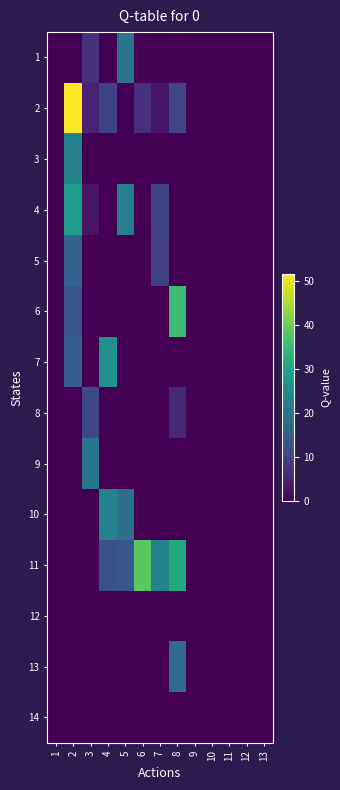

Reading right to left, extract all data points from this chart.

1: 13=0.0	12=0.0	11=0.0	10=0.0	9=0.0	8=0.2	7=0.0	6=0.2	5=19.8	4=0.0	3=7.2	2=0.0	1=0.0
2: 13=0.0	12=0.0	11=0.0	10=0.0	9=0.0	8=11.0	7=3.0	6=7.0	5=0.0	4=10.5	3=4.8	2=51.5	1=0.0
3: 13=0.0	12=0.0	11=0.0	10=0.0	9=0.0	8=0.0	7=0.0	6=0.0	5=0.0	4=0.0	3=0.0	2=23.0	1=0.0
4: 13=0.0	12=0.0	11=0.0	10=0.0	9=0.0	8=0.0	7=10.0	6=0.0	5=22.2	4=0.0	3=2.8	2=28.2	1=0.0
5: 13=0.0	12=0.0	11=0.0	10=0.0	9=0.0	8=0.0	7=9.8	6=0.0	5=0.0	4=0.0	3=0.0	2=15.8	1=0.0
6: 13=0.0	12=0.0	11=0.0	10=0.0	9=0.0	8=35.5	7=0.0	6=0.0	5=0.0	4=0.0	3=0.0	2=13.8	1=0.0
7: 13=0.0	12=0.0	11=0.0	10=0.0	9=0.0	8=0.0	7=0.0	6=0.0	5=0.0	4=26.0	3=0.0	2=15.0	1=0.0
8: 13=0.0	12=0.0	11=0.0	10=0.0	9=0.0	8=5.5	7=0.0	6=0.0	5=0.0	4=0.0	3=11.2	2=0.0	1=0.0
9: 13=0.0	12=0.0	11=0.0	10=0.0	9=0.0	8=0.0	7=0.0	6=0.0	5=0.0	4=0.0	3=20.0	2=0.0	1=0.0
10: 13=0.0	12=0.0	11=0.0	10=0.0	9=0.0	8=0.0	7=0.0	6=0.0	5=19.0	4=22.8	3=0.0	2=0.0	1=0.0
11: 13=0.0	12=0.0	11=0.0	10=0.0	9=0.0	8=31.2	7=23.0	6=38.2	5=13.5	4=13.0	3=0.0	2=0.0	1=0.0
12: 13=0.0	12=0.0	11=0.0	10=0.0	9=0.0	8=0.0	7=0.0	6=0.0	5=0.0	4=0.0	3=0.0	2=0.0	1=0.0
13: 13=0.0	12=0.0	11=0.0	10=0.0	9=0.0	8=17.8	7=0.0	6=0.0	5=0.0	4=0.0	3=0.0	2=0.0	1=0.0
14: 13=0.0	12=0.0	11=0.0	10=0.0	9=0.0	8=0.0	7=0.0	6=0.0	5=0.0	4=0.0	3=0.0	2=0.0	1=0.0